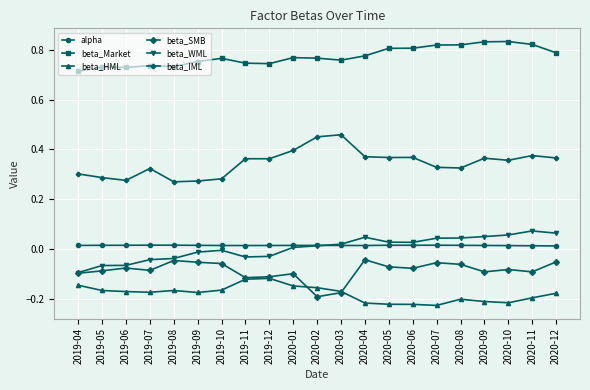

What is the label of the 15th point from the right?

2019-10